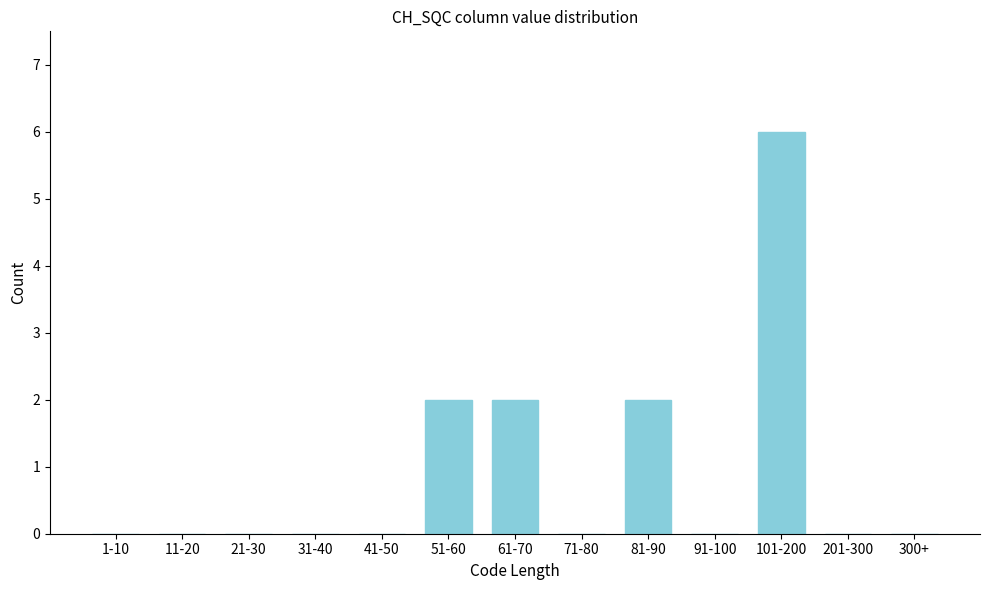

Reading left to right, list all the values displayed in this chart.

1-10=0	11-20=0	21-30=0	31-40=0	41-50=0	51-60=2	61-70=2	71-80=0	81-90=2	91-100=0	101-200=6	201-300=0	300+=0